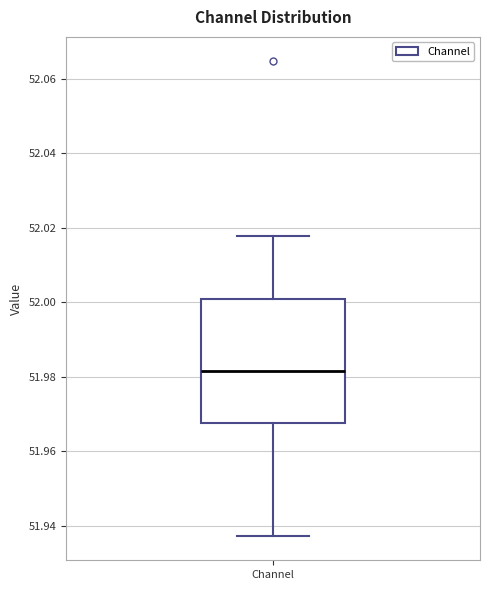

Transcribe this box plot: give where the median line is, the range the box spans, and where the two whiskers end, as read against the y-axis. The values are not printed on the chart, so give them approximately, as read against the axis.

median 51.982, box 51.968 to 52.000, whiskers 51.938 to 52.018